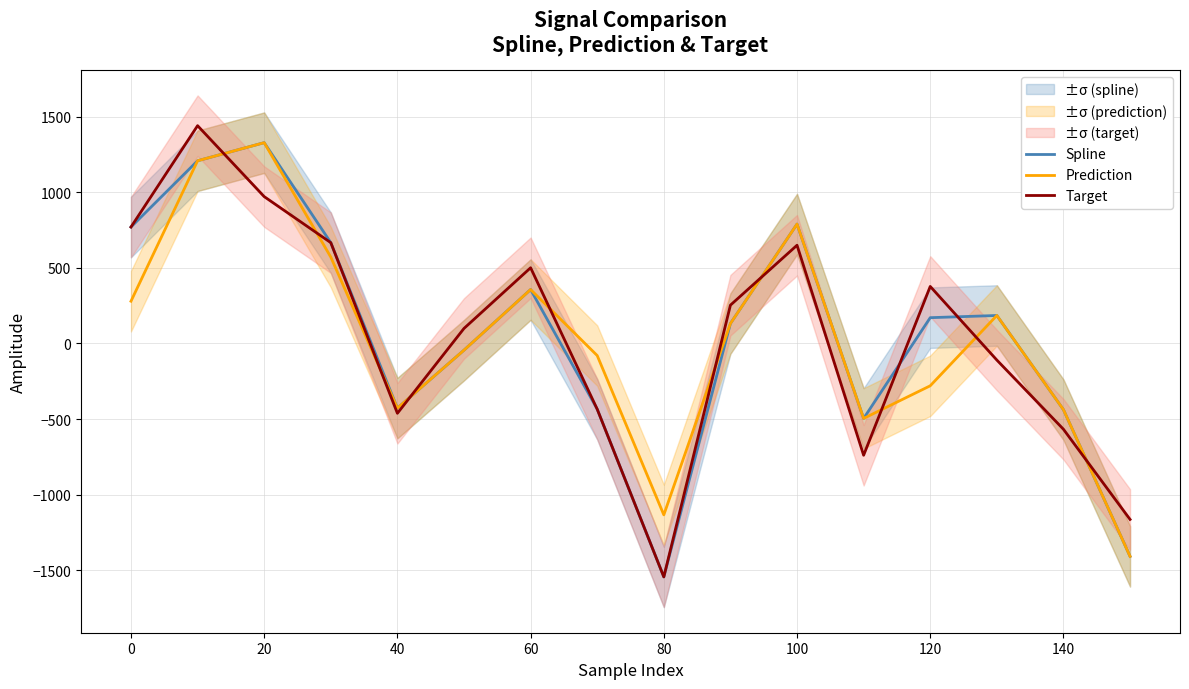

Is this an area chart (filled region under the line)?

No